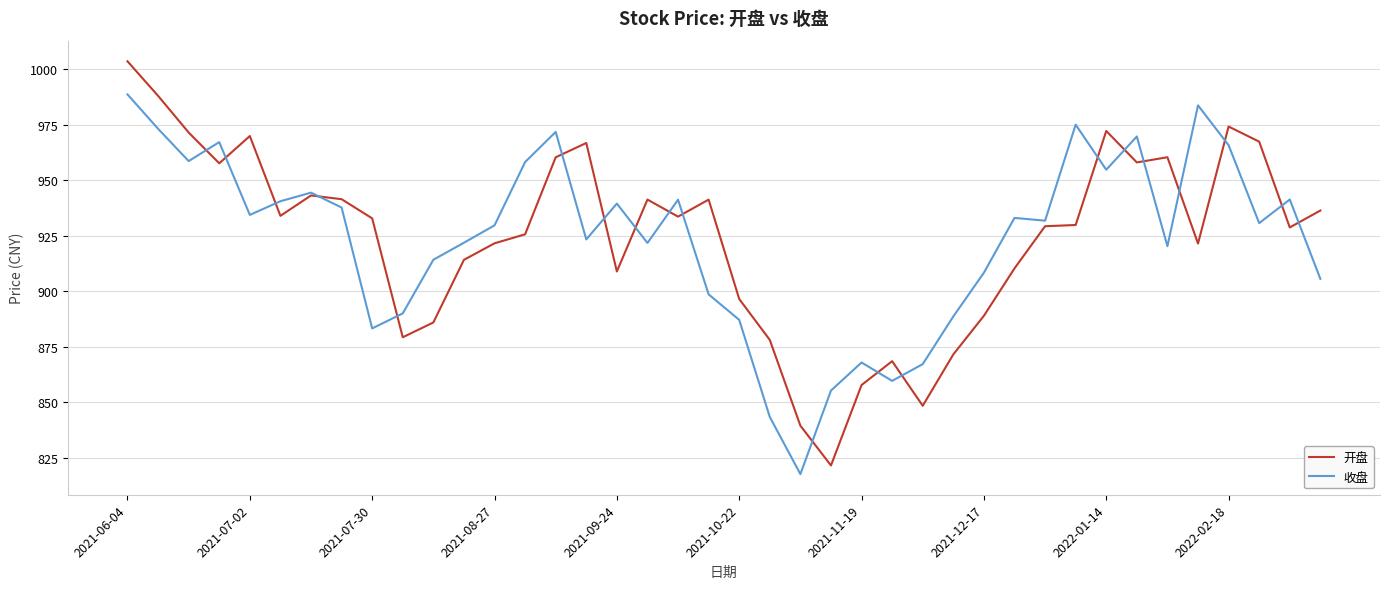

Rank the series by their maximum value, from lowest to highest.

收盘, 开盘